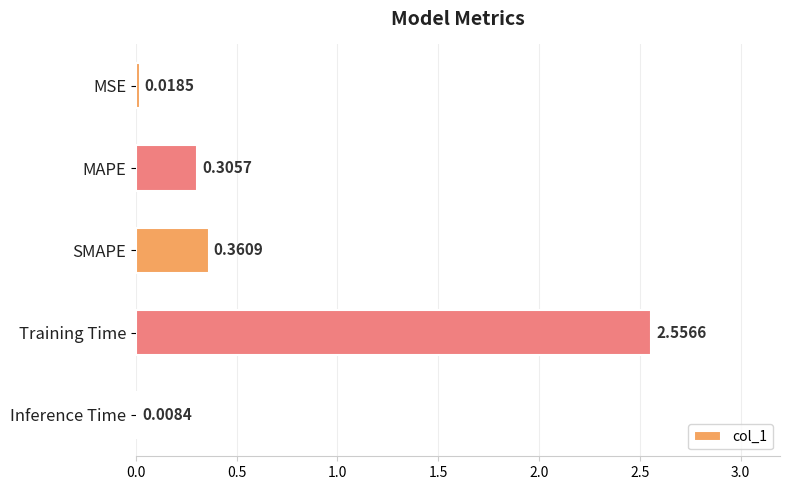

Which category has the highest value across all series?

Training Time